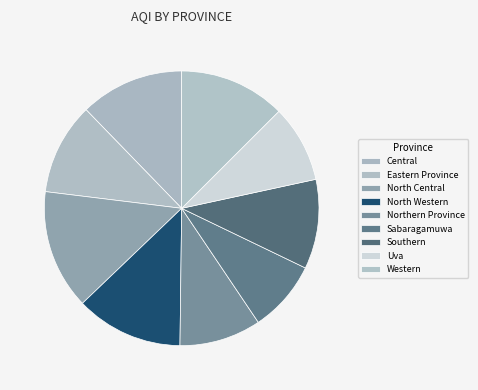

Is Western the majority of the pie?

No